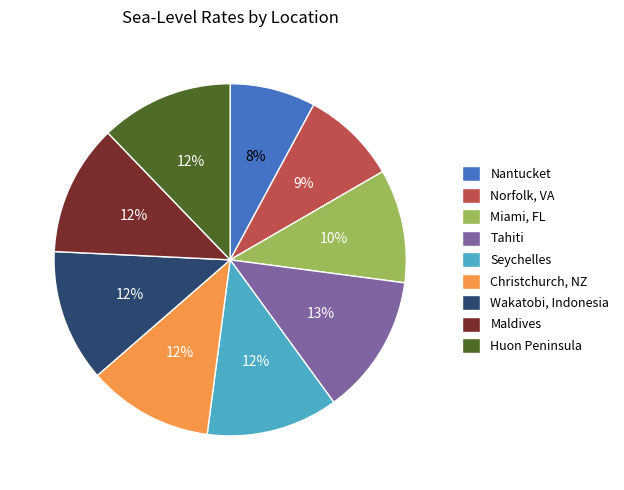

Which category has the smallest portion of the pie?

Nantucket